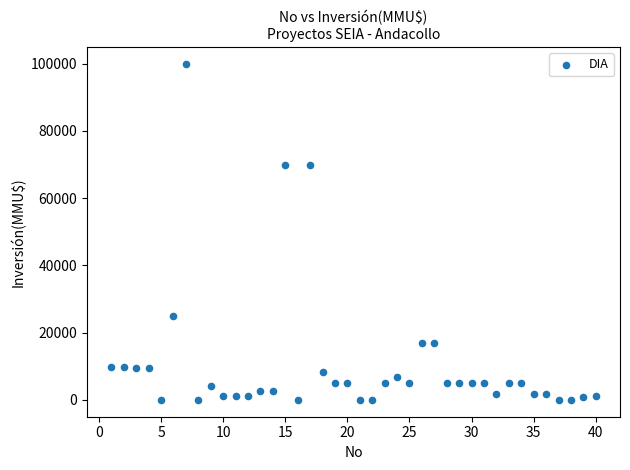

What is the range of X values (max minus min)?

39